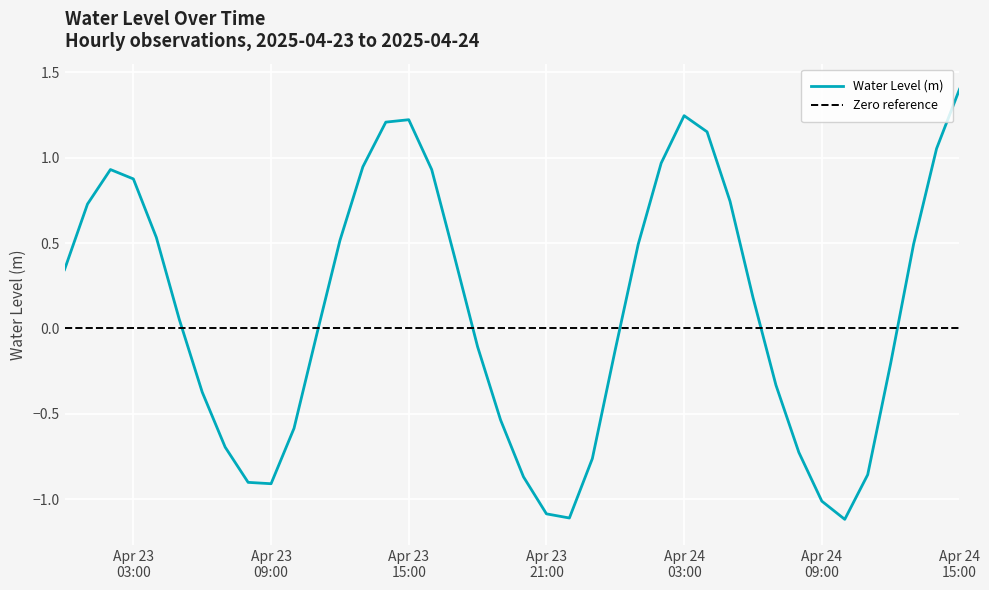

Read the value at 2025-04-23 00:00:00.

0.3